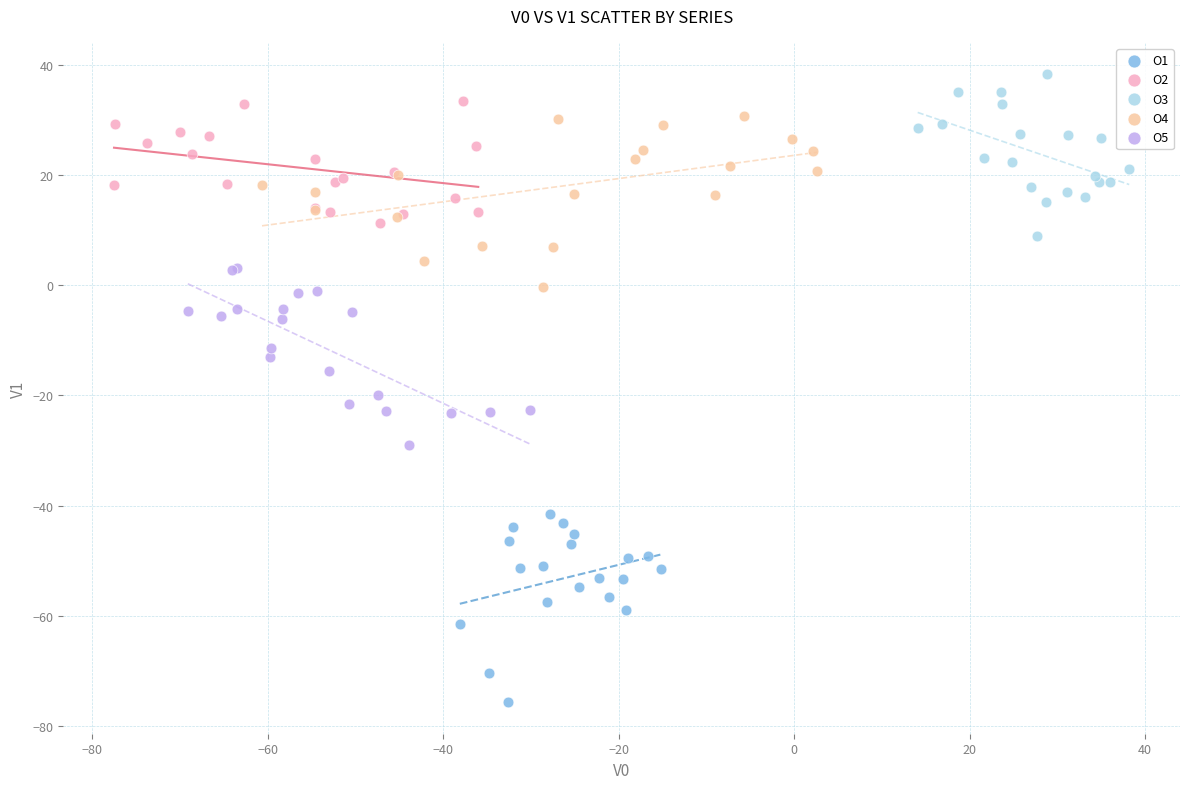

Which series contains the lowest Y value?

O1